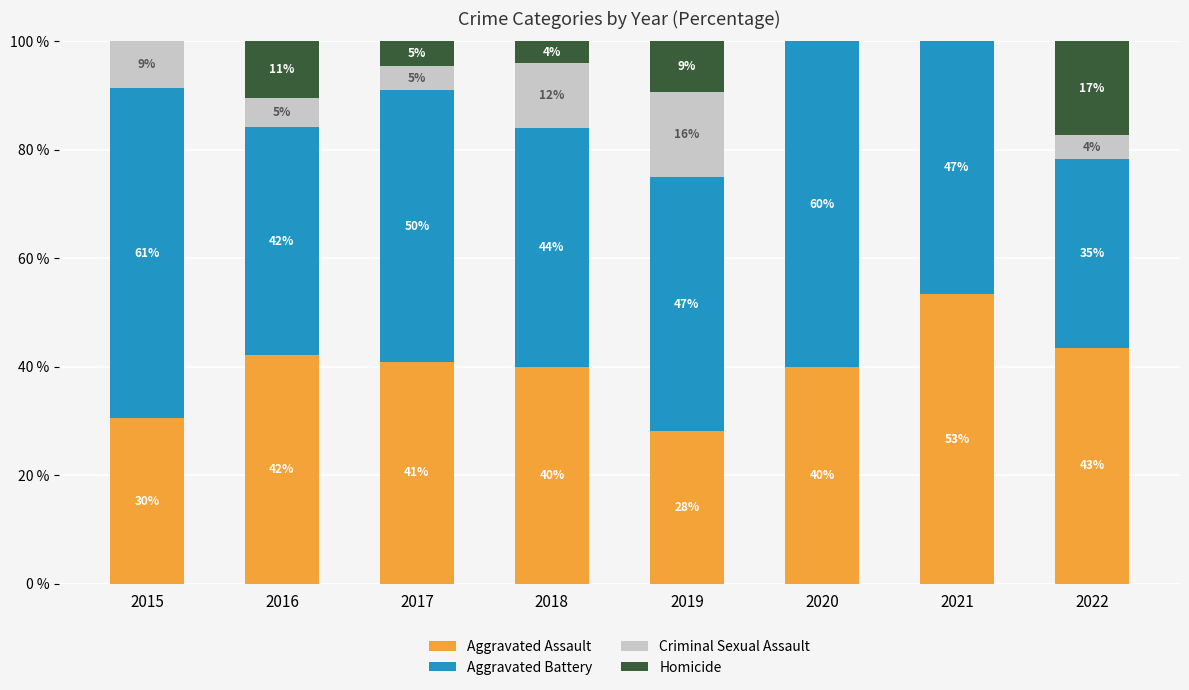

What is the approximate value of Aggravated Assault at 2016?

42.1